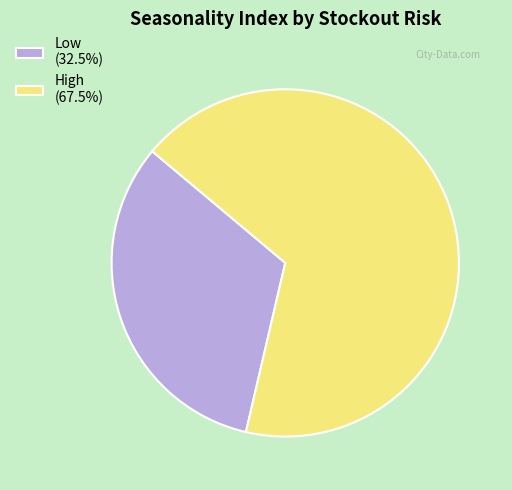

What is the ratio of the value at High (67.5%) to the value at Low (32.5%)?

2.1